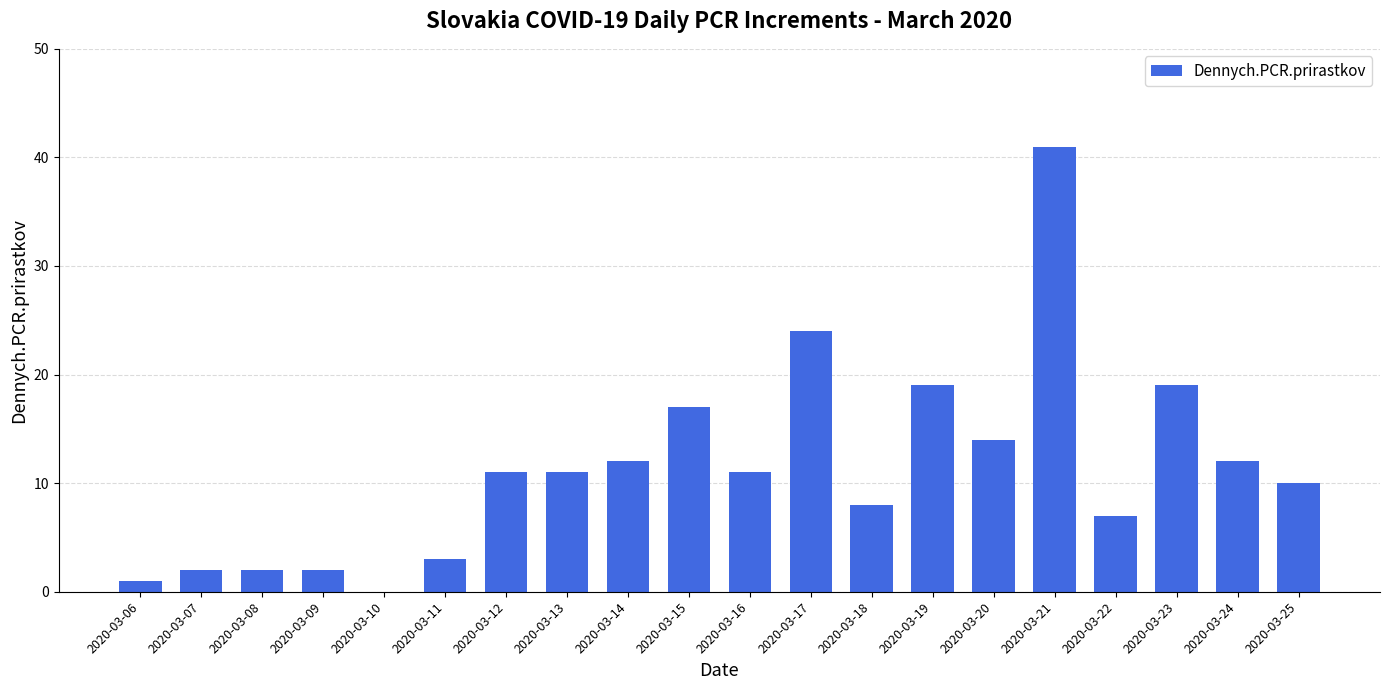

Reading right to left, extract all data points from this chart.

10	12	19	7	41	14	19	8	24	11	17	12	11	11	3	0	2	2	2	1